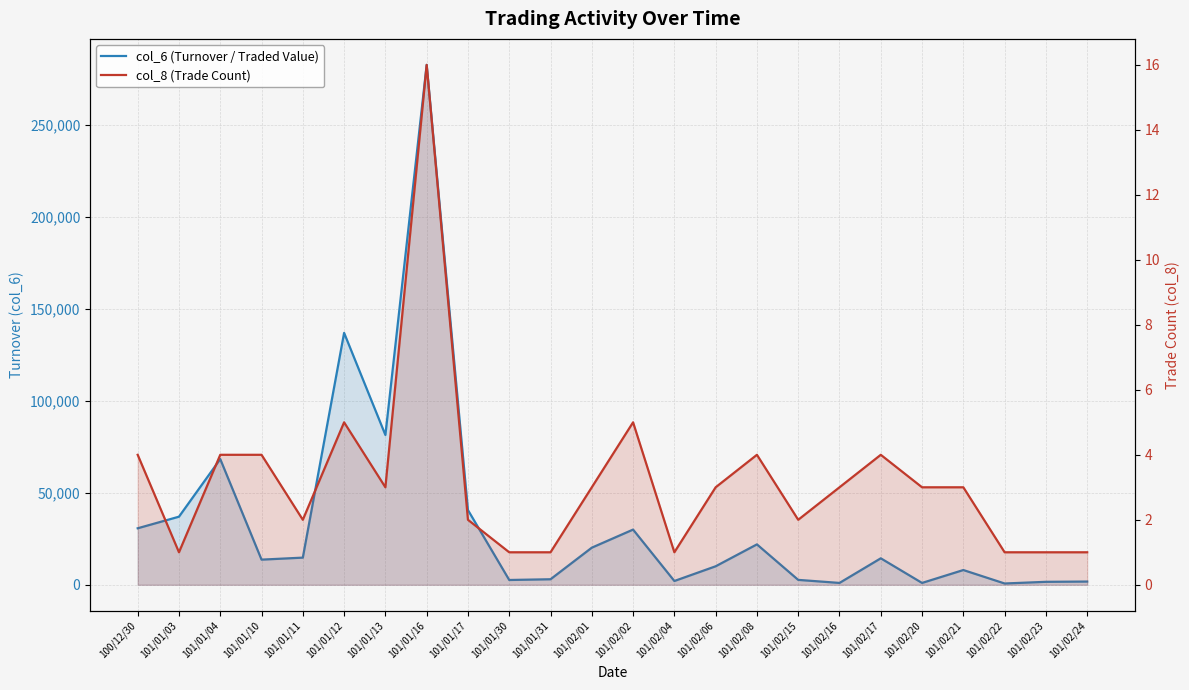

Where is the first local maximum for col_6 (Turnover / Traded Value)?

101/01/04